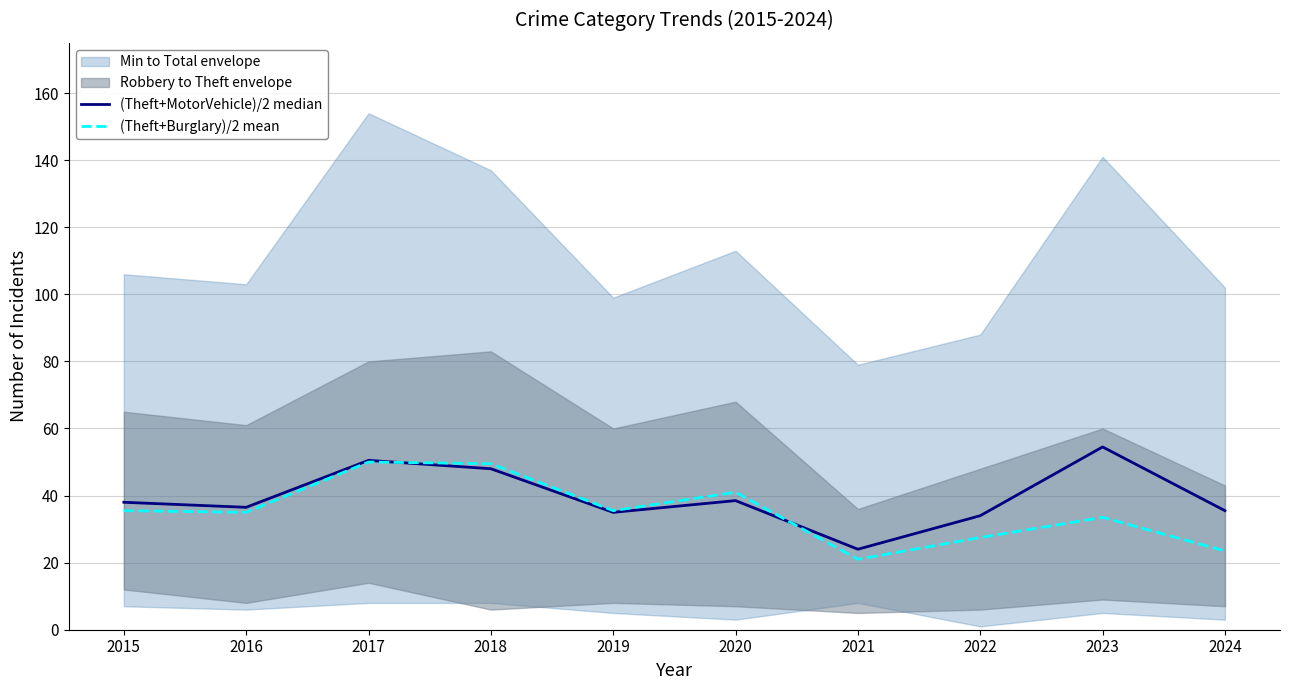

Reading left to right, extract all data points from this chart.

(Theft+MotorVehicle)/2 median: 38.0	36.5	50.5	48.0	35.0	38.5	24.0	34.0	54.5	35.5
(Theft+Burglary)/2 mean: 35.5	35.0	50.0	49.5	35.5	41.0	21.0	27.5	33.5	23.5